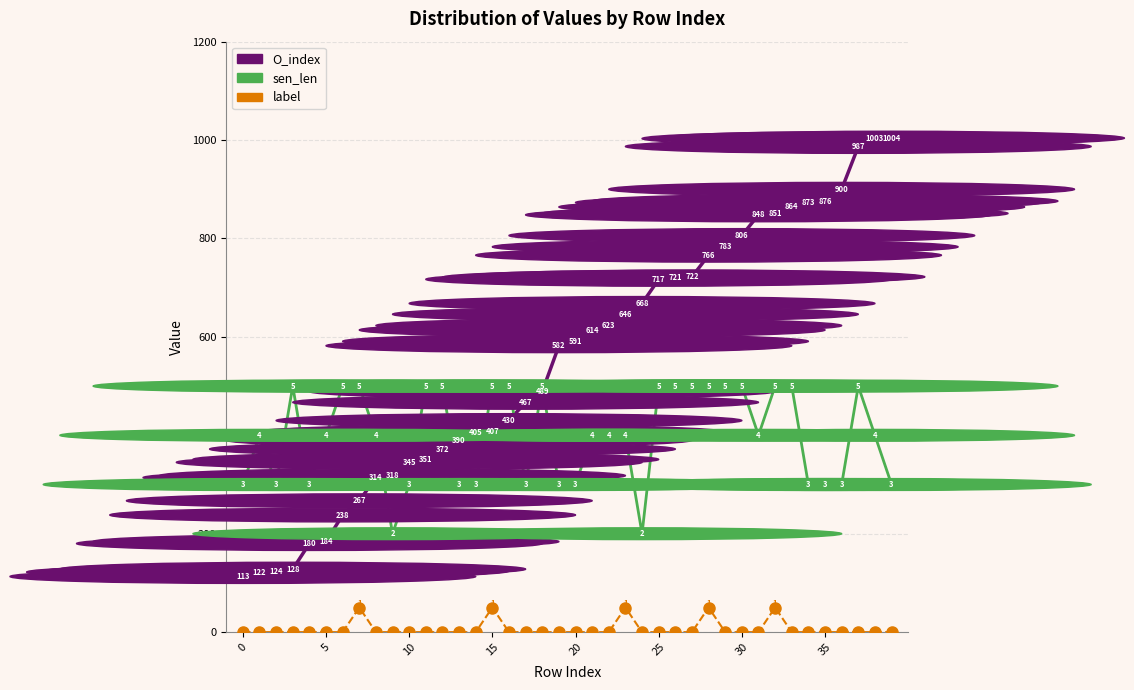

True or false: label and sen_len cross at least once.

False